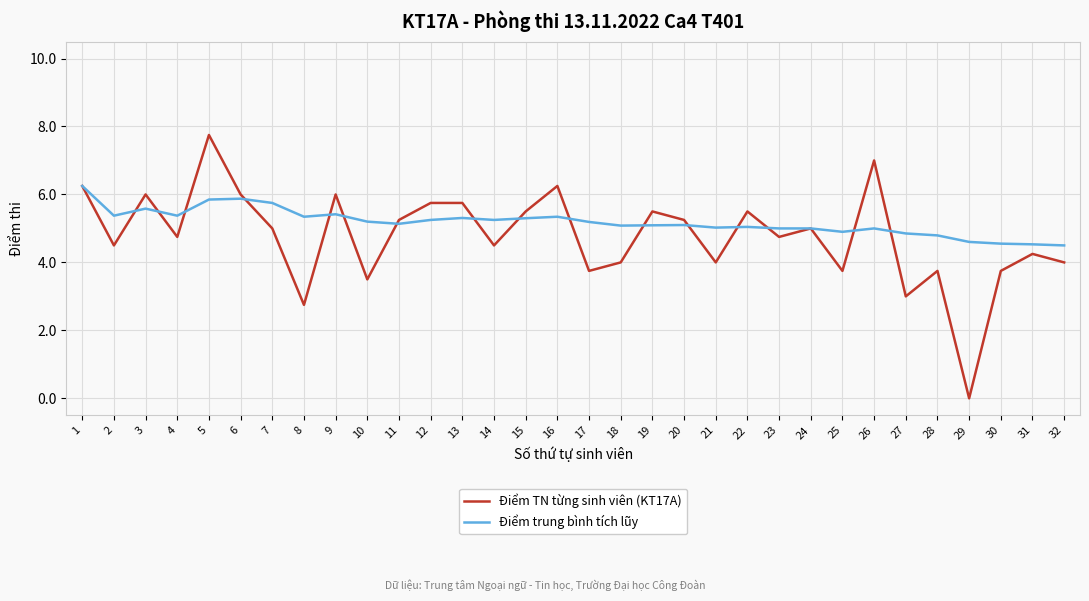

List the series in order of their overall mean, lowest first.

Điểm TN từng sinh viên (KT17A), Điểm trung bình tích lũy